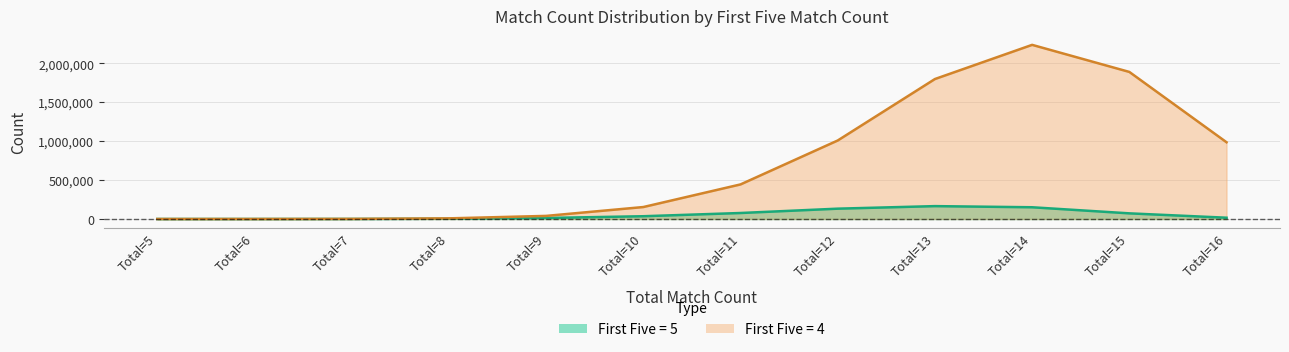

Reading left to right, list all the values displayed in this chart.

First Five = 5: Total=5=9	Total=6=106	Total=7=659	Total=8=3274	Total=9=13124	Total=10=35550	Total=11=77040	Total=12=132794	Total=13=165520	Total=14=150866	Total=15=72590	Total=16=16439
First Five = 4: Total=5=7	Total=6=134	Total=7=1221	Total=8=8266	Total=9=39795	Total=10=153771	Total=11=444534	Total=12=1009271	Total=13=1799338	Total=14=2238583	Total=15=1890634	Total=16=986518